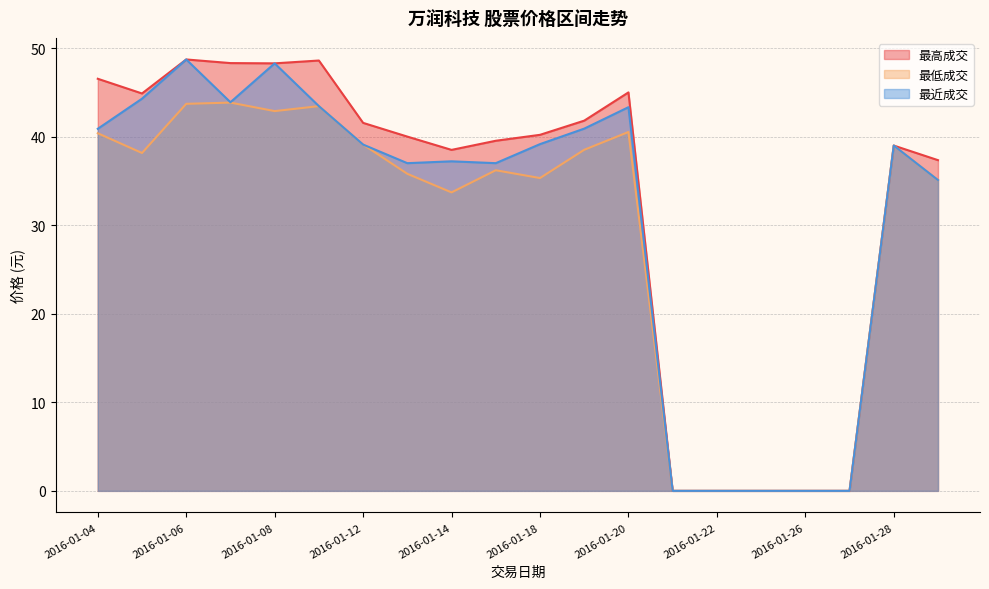

Is the value of 最高成交 at 2016-01-13 greater than the value of 最近成交 at 2016-01-26?

Yes